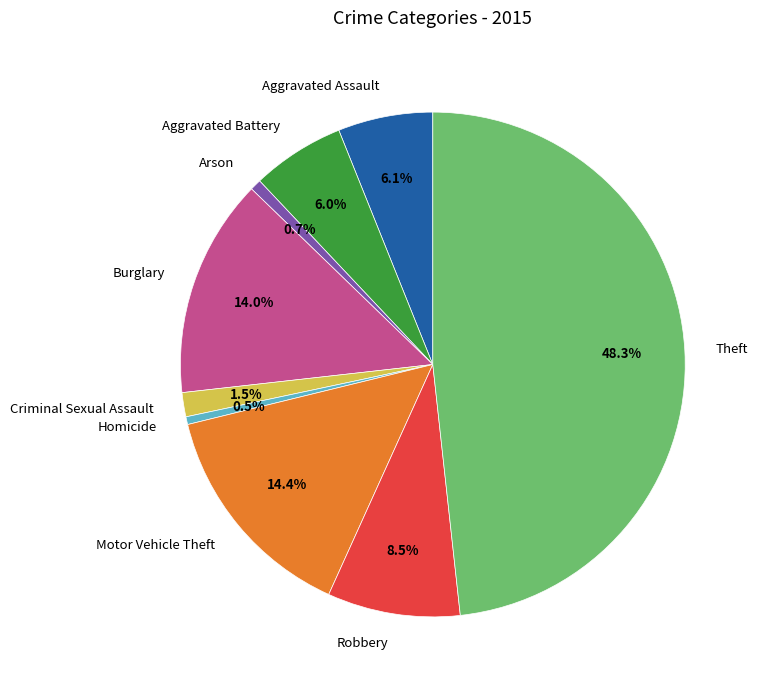

Is Robbery the majority of the pie?

No